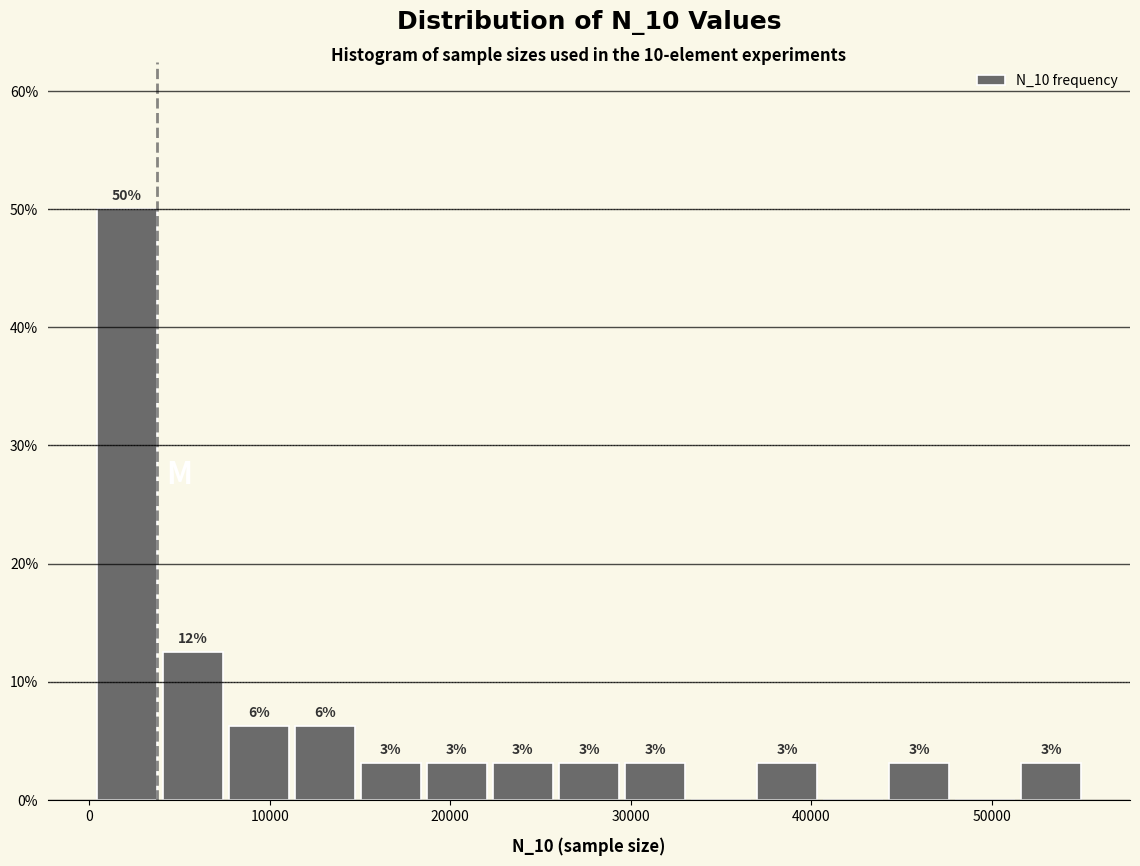

Around what value on the x-axis is the tallest bar? Give the approximate position of its centre, as read against the axis.

2000